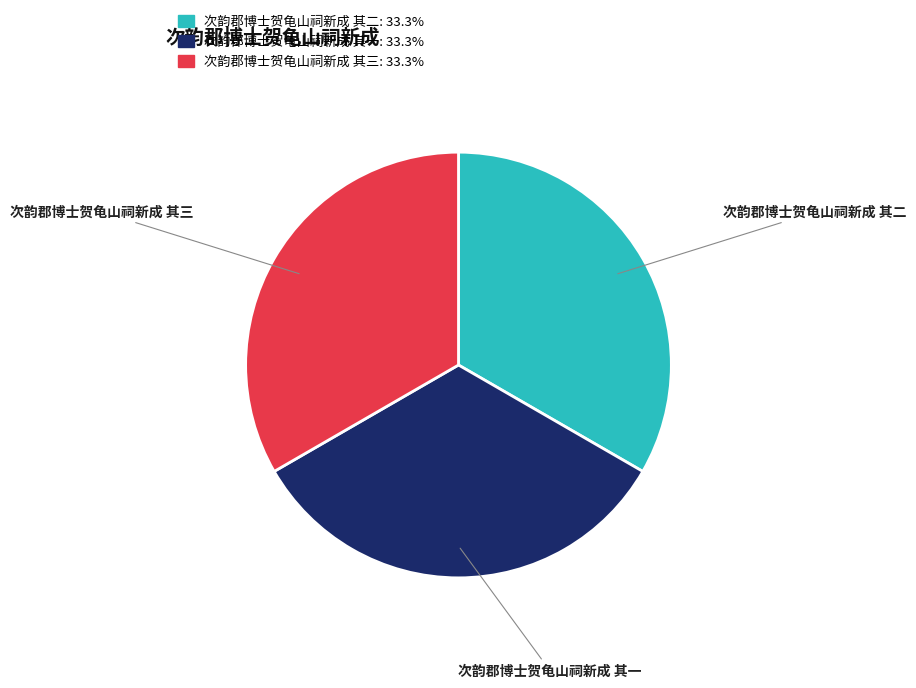

How many segments does this pie chart have?

3